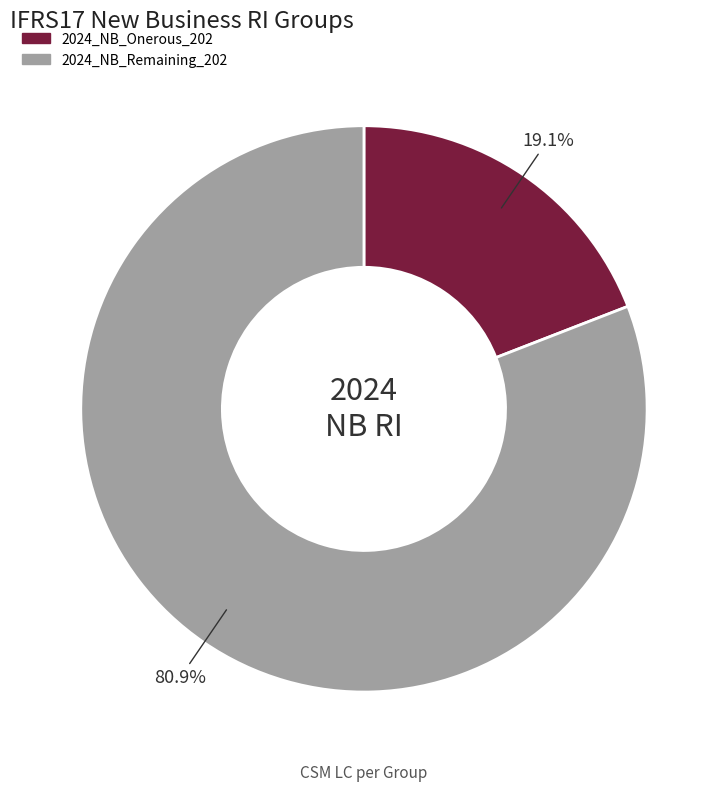

Approximately how many times larger is the value at 2024_NB_Onerous_202 compared to 2024_NB_Remaining_202?

0.2